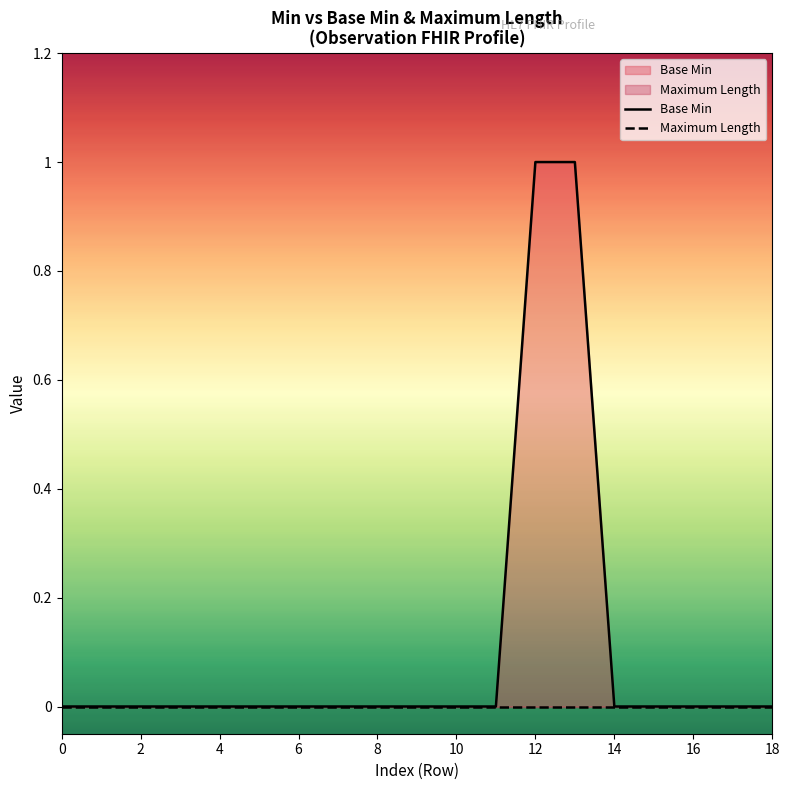

Which series changed the most between 10 and 13?

Base Min